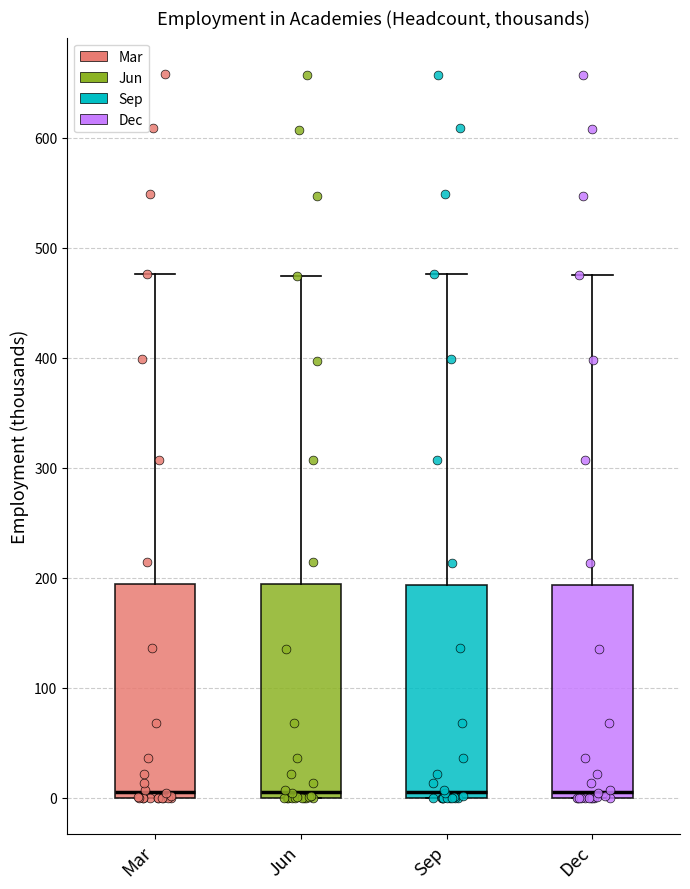

Reading left to right, read every box against the y-axis: the position of its median line, the range the box covers, and the ends of its whiskers. The values are not printed on the chart, so give them approximately, as read against the axis.

Mar: median 10, box 0 to 190, whiskers 0 to 480
Jun: median 10, box 0 to 190, whiskers 0 to 470
Sep: median 10, box 0 to 190, whiskers 0 to 480
Dec: median 10, box 0 to 190, whiskers 0 to 480